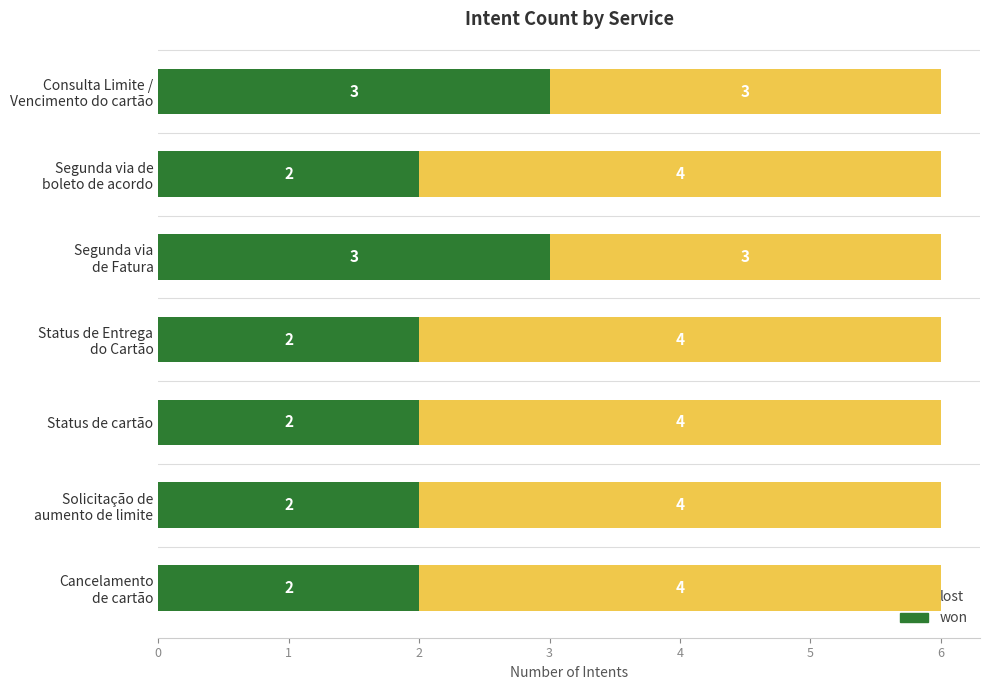

The won series shows 2 at Status de cartão. True or false?

True